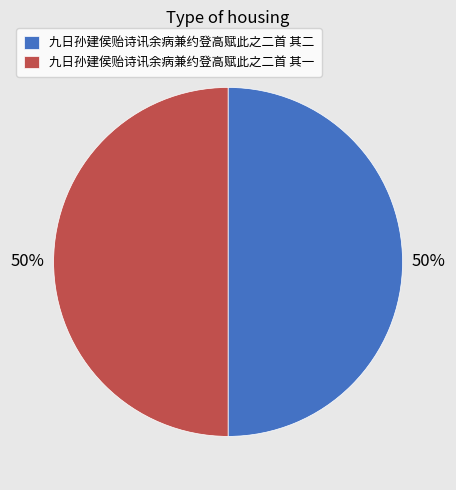

To the nearest percent, what is the combined percentage of 九日孙建侯贻诗讯余病兼约登高赋此之二首 其二 and 九日孙建侯贻诗讯余病兼约登高赋此之二首 其一?

100%